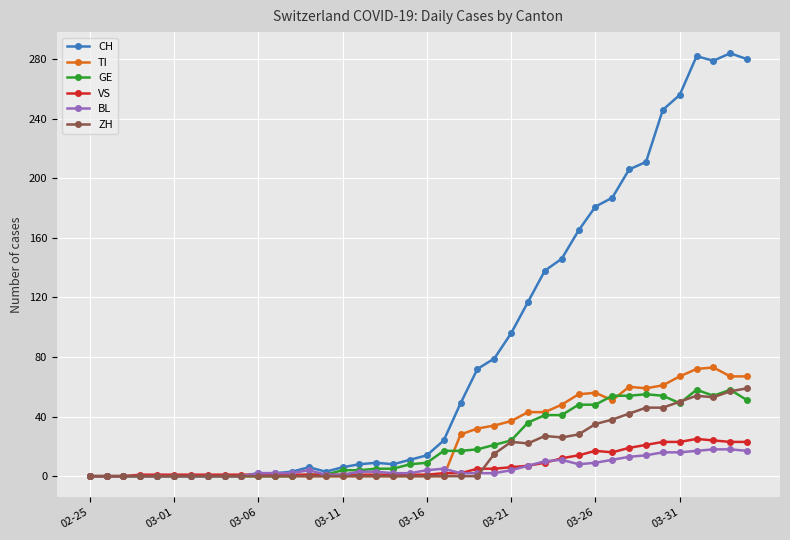

True or false: GE has more than 2 points higher than both neighbors.

True